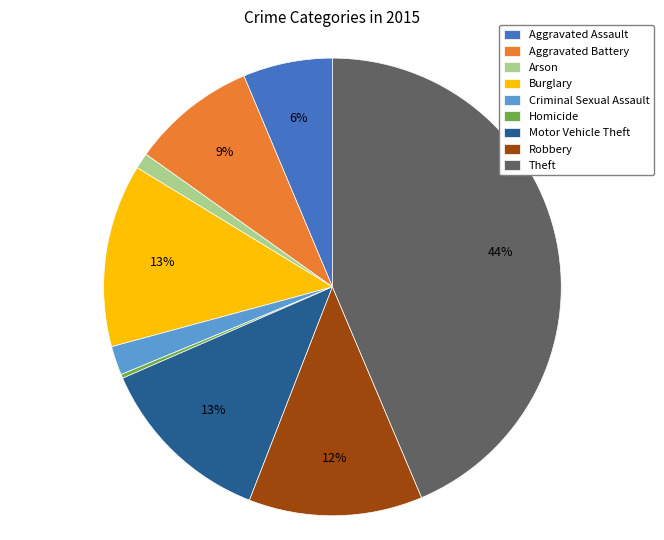

The Motor Vehicle Theft slice represents 13% of the pie. True or false?

True